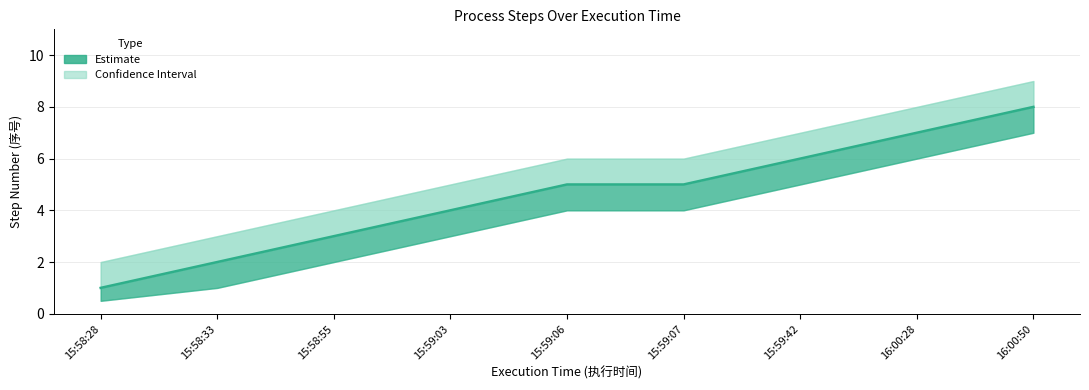

What is the difference between the Estimate values at 15:59:42 and 15:59:03?

2.0